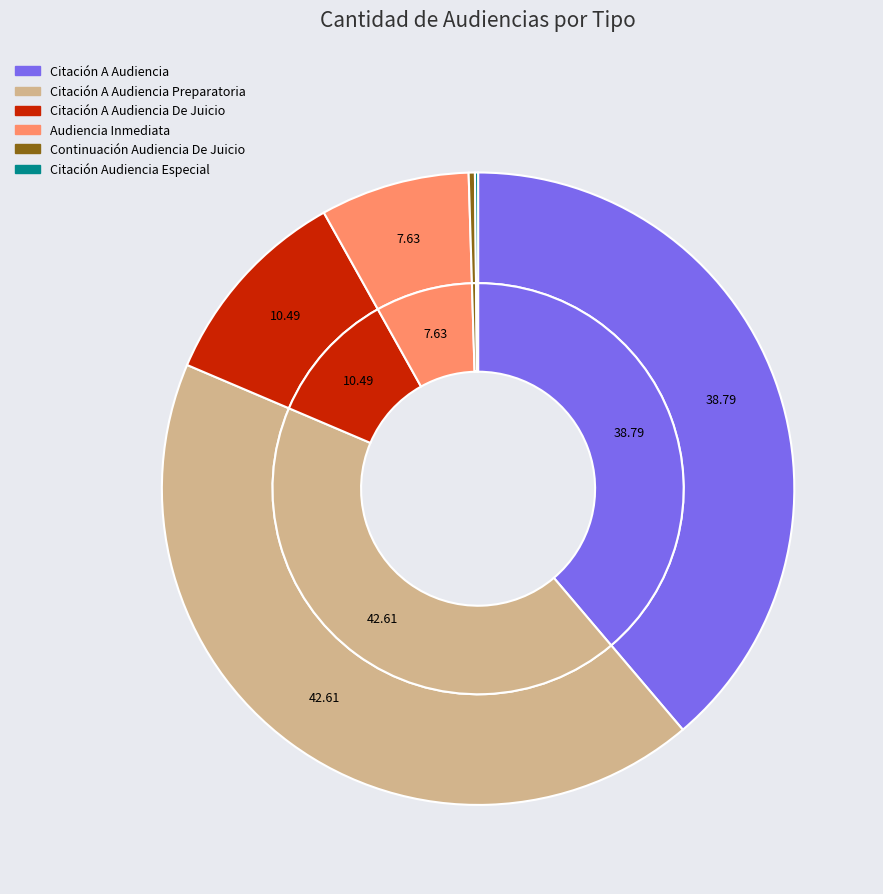

Is it true that Citación A Audiencia Preparatoria is 31% of the pie?

False